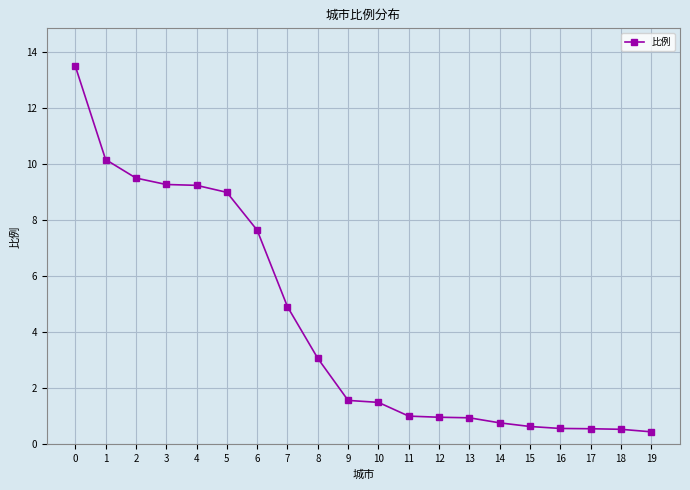

What value does the data have at 17?

0.6